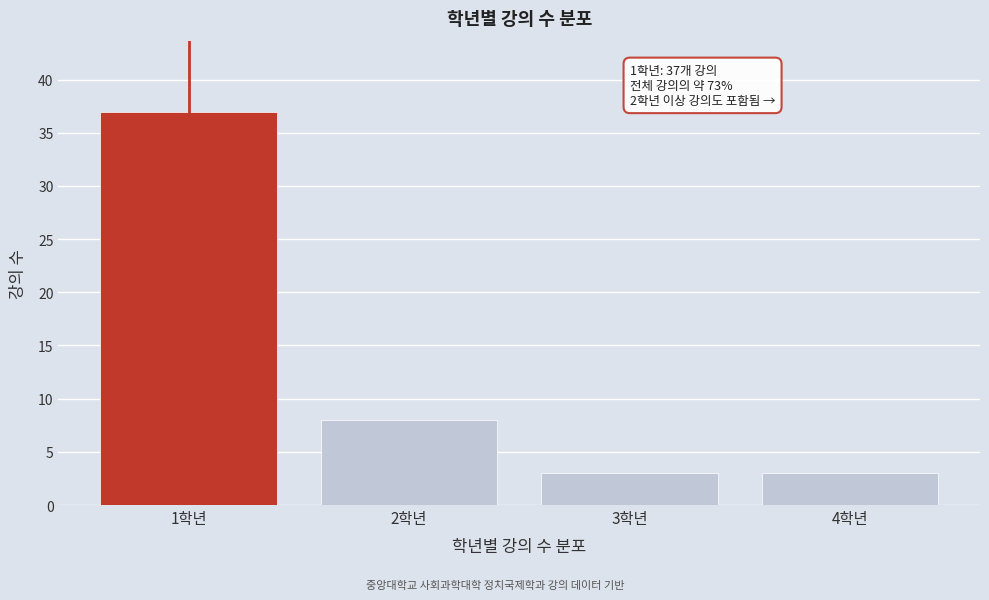

Reading left to right, extract all data points from this chart.

37	8	3	3